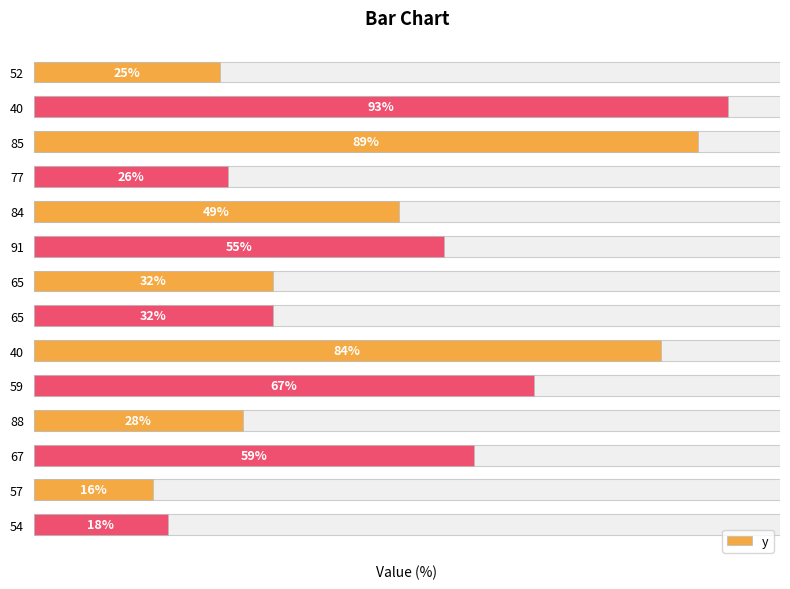

List the labels in order of value, largest first.

40, 85, 40, 59, 67, 91, 84, 65, 65, 88, 77, 52, 54, 57